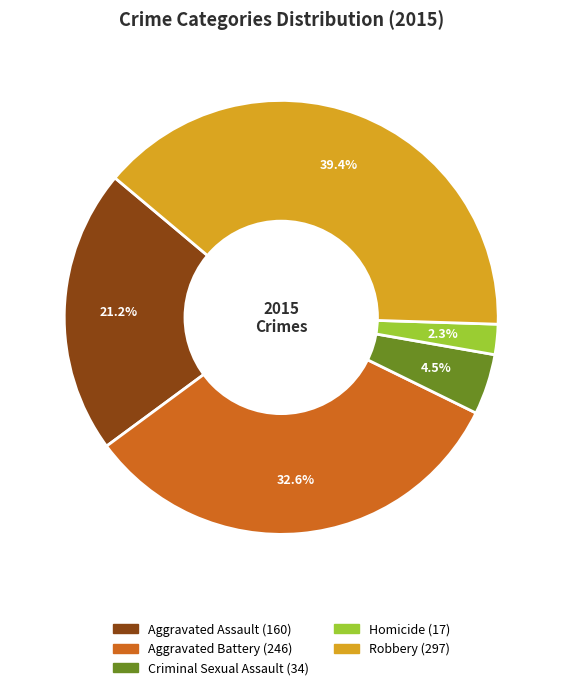

Between Criminal Sexual Assault and Robbery, which is larger?

Robbery